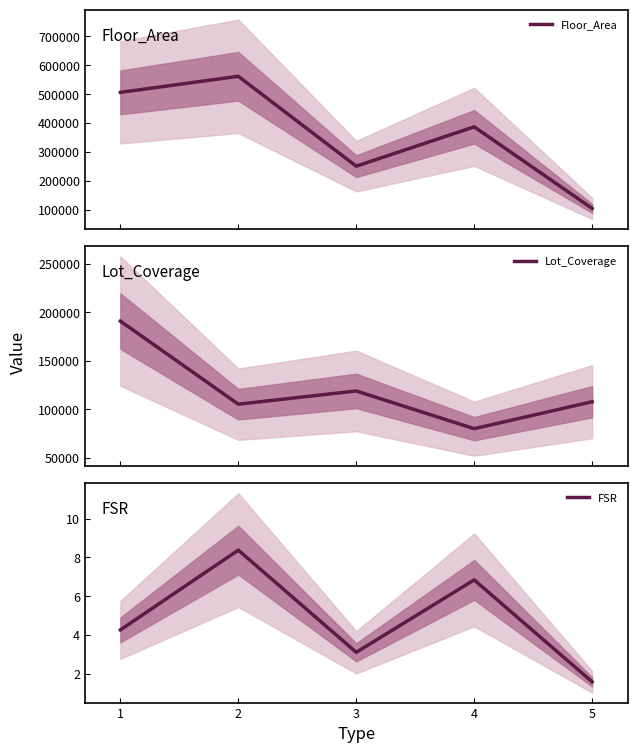

What is the value of the Lot_Coverage point at the 4th from the left?

79921.5